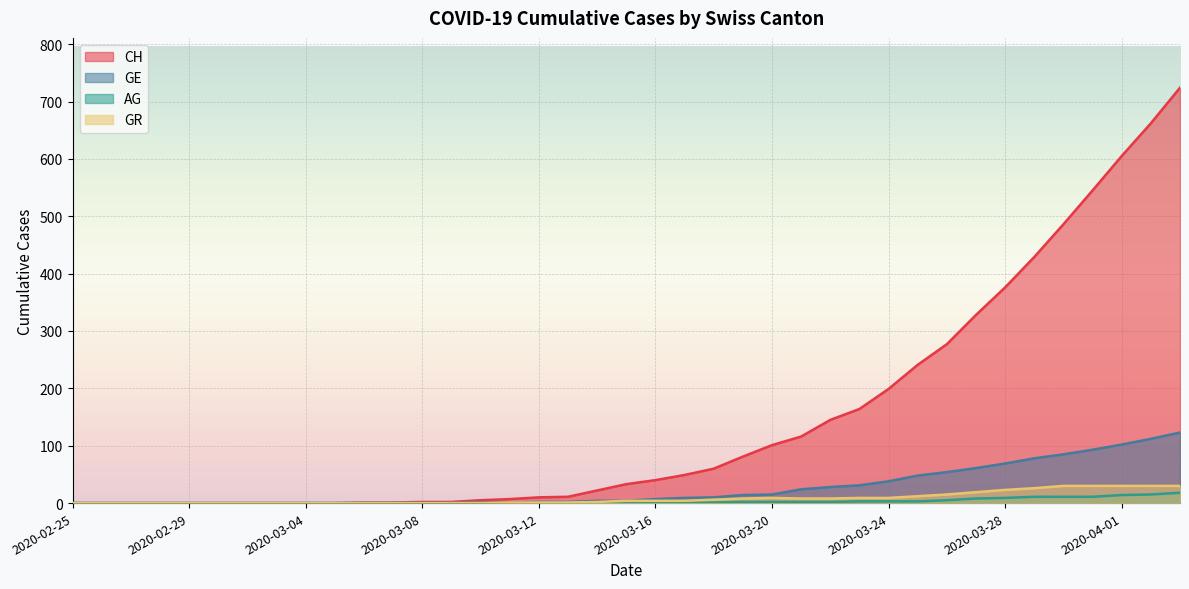

Which label corresponds to the largest value in the chart?

2020-04-03